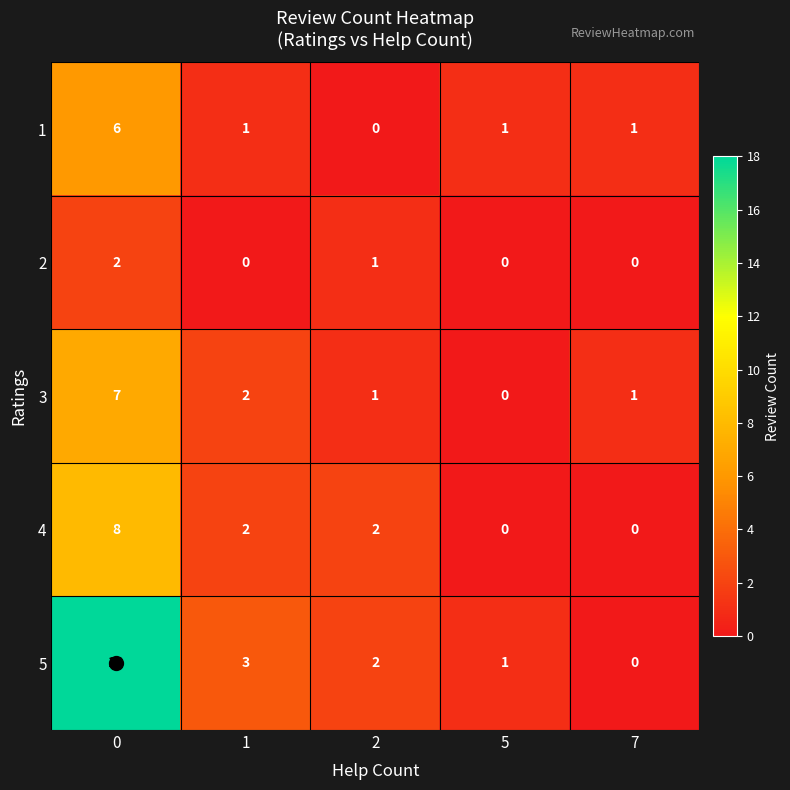

How many positive values does the 4 series have?

3